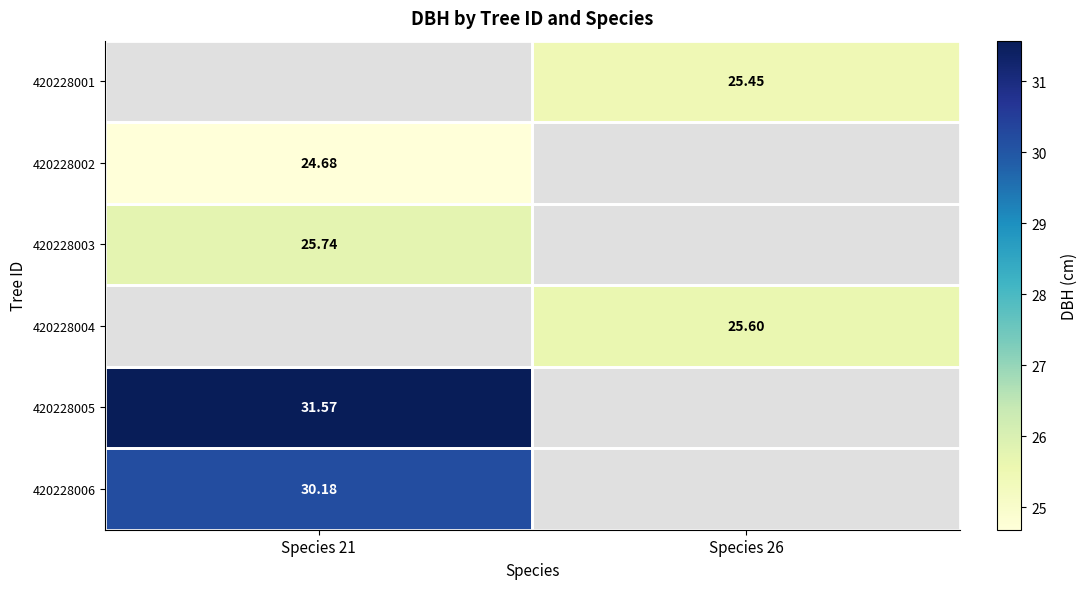

What is the total value across all series at Species 26?

51.0